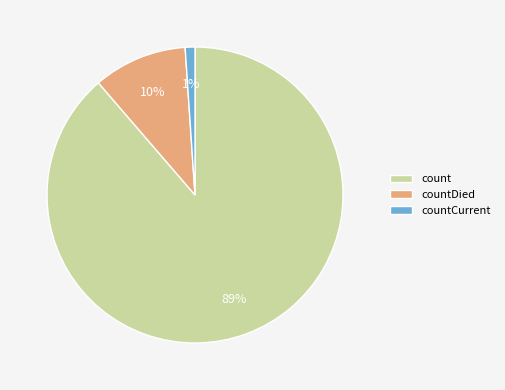

To the nearest percent, what is the difference between the largest and smallest slice percentages?

88%